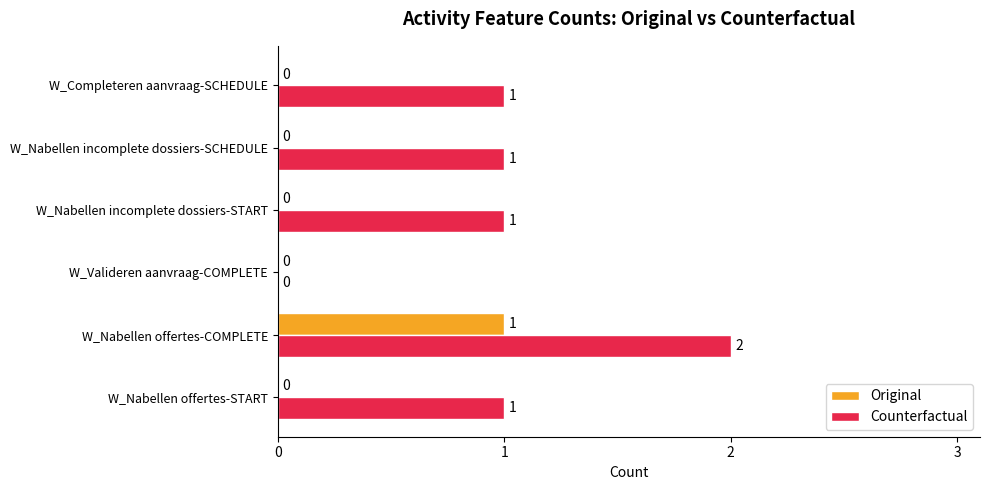

At which category does the chart reach its peak across all series?

W_Nabellen offertes-COMPLETE